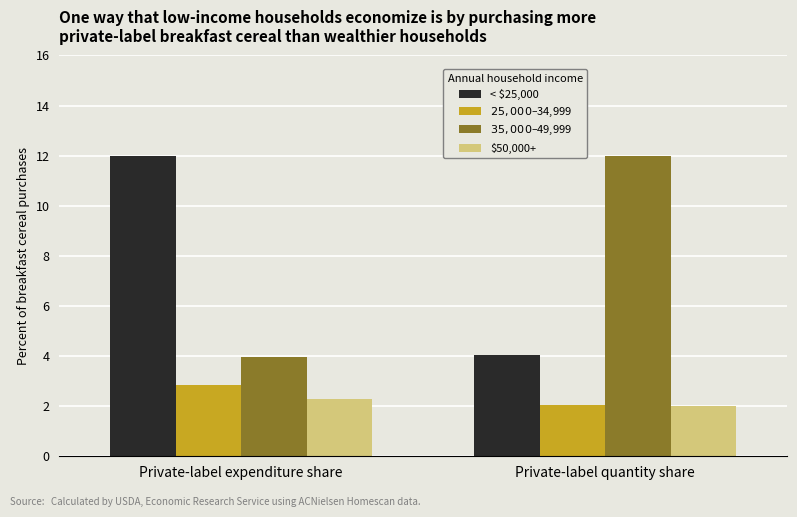

The $50,000+ series shows 2.3 at Private-label expenditure share. True or false?

True